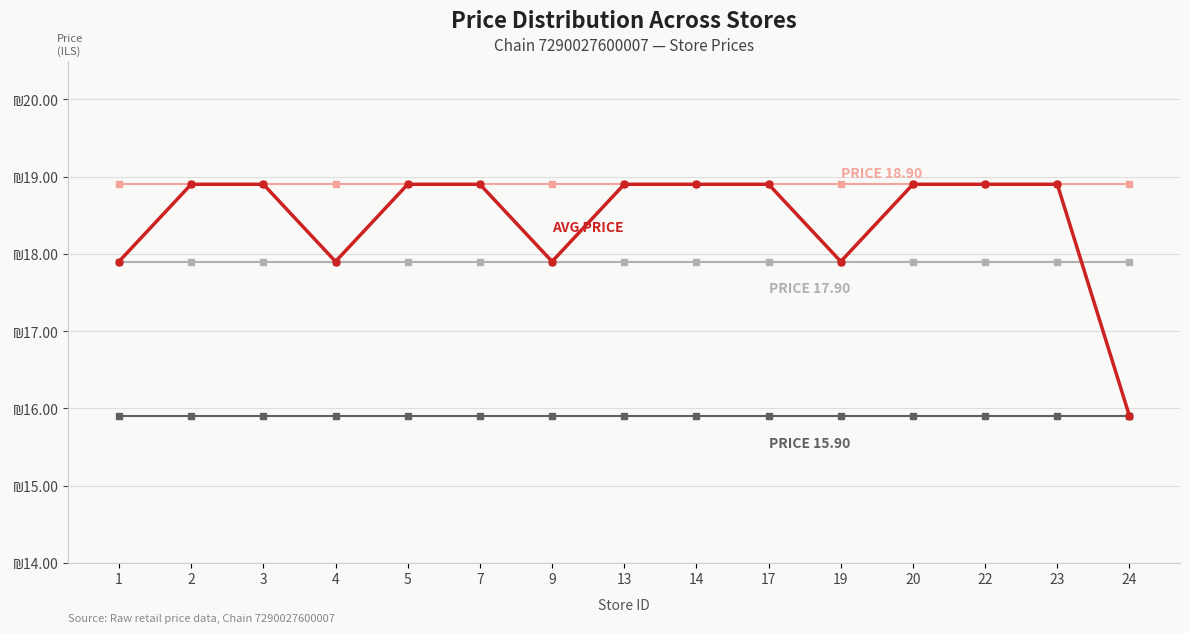

Is this an area chart (filled region under the line)?

No